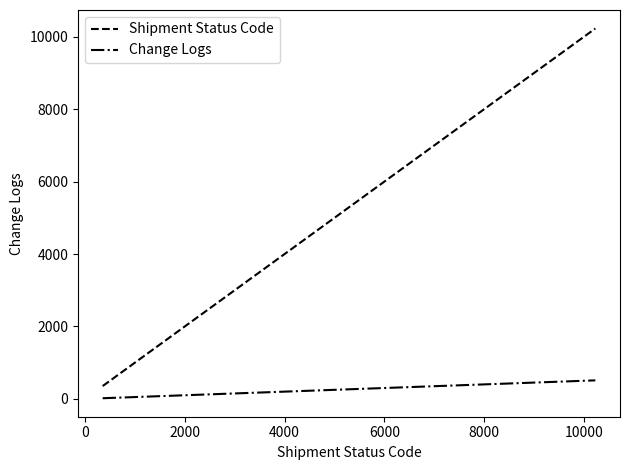

Rank the series by their average value, from lowest to highest.

Change Logs, Shipment Status Code